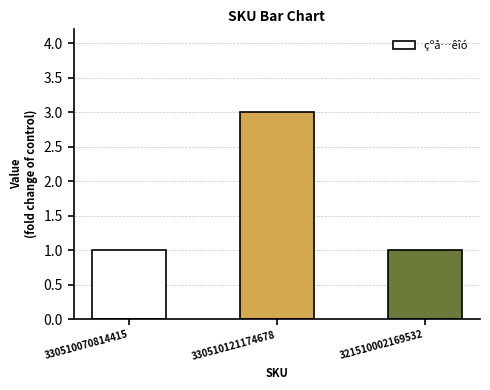

What position from the left is 330510121174678?

2